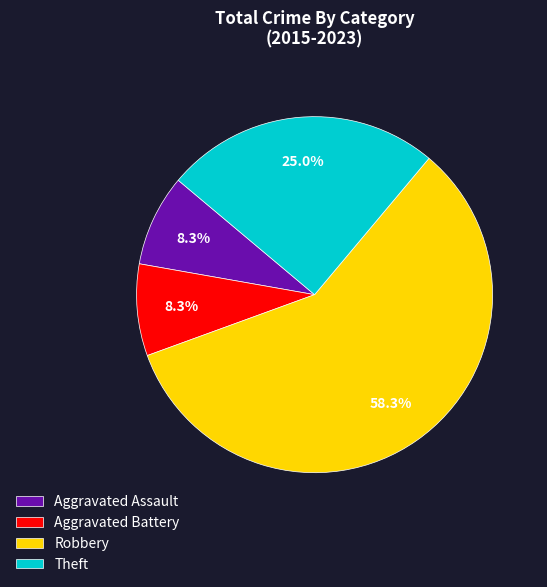

What is the total percentage of Robbery and Aggravated Assault?

66.7%